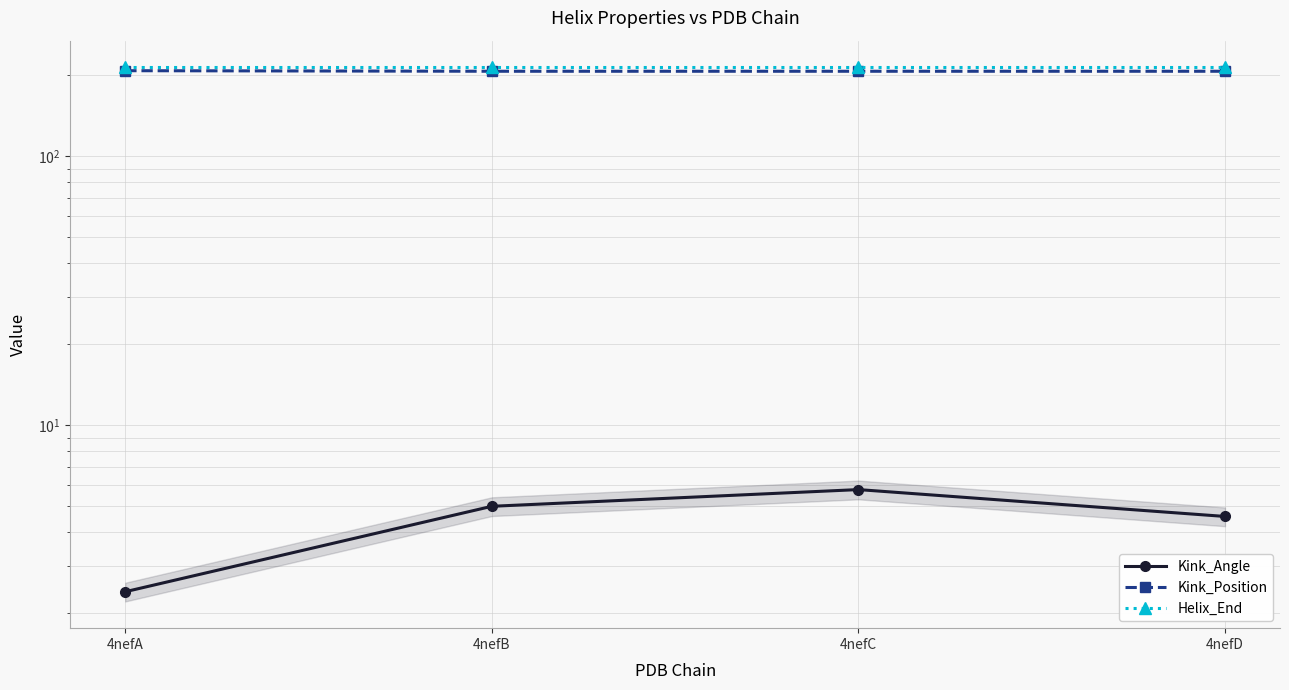

Is this an area chart (filled region under the line)?

No